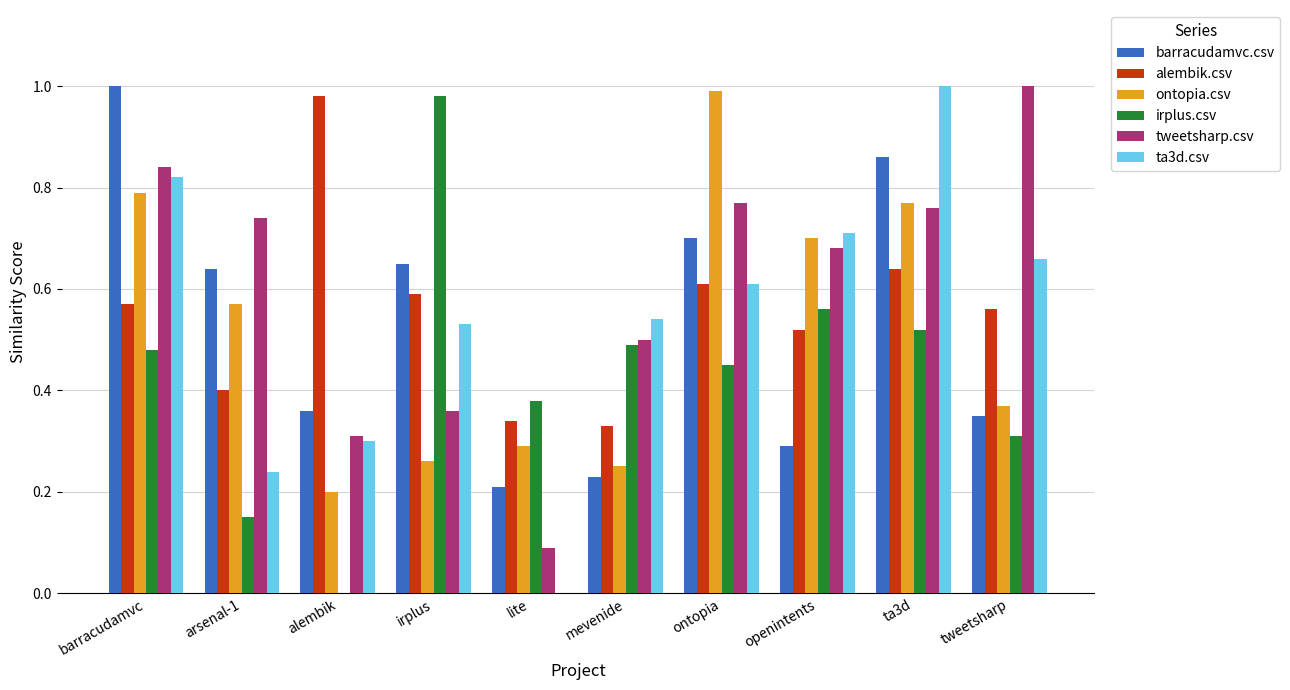

Between arsenal-1 and tweetsharp, which series saw the biggest shift?

ta3d.csv